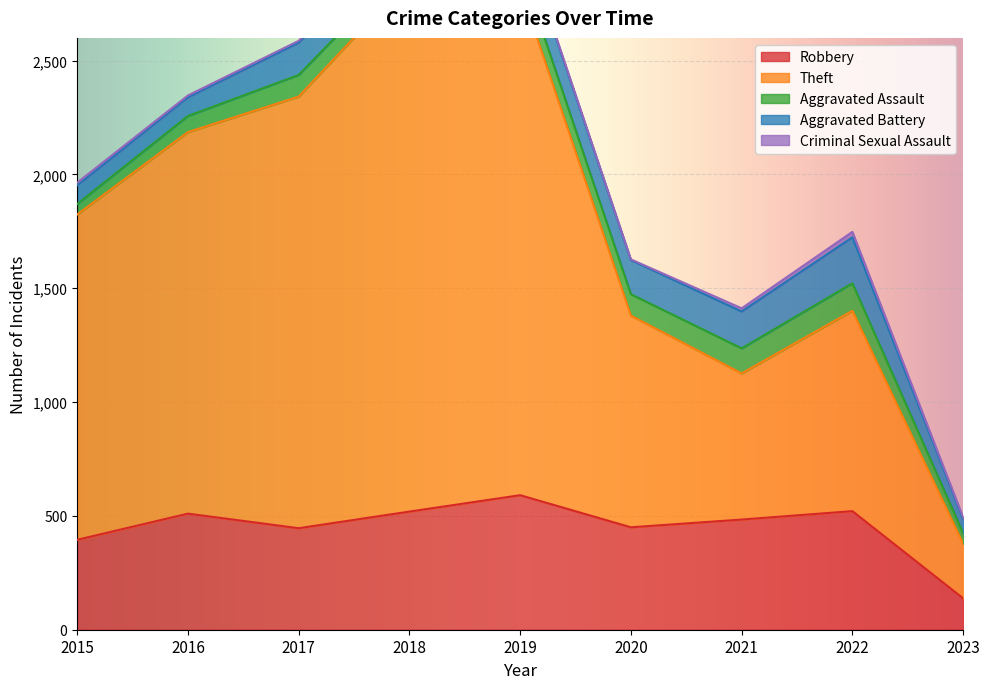

How many values in the Aggravated Assault series exceed 94?

4